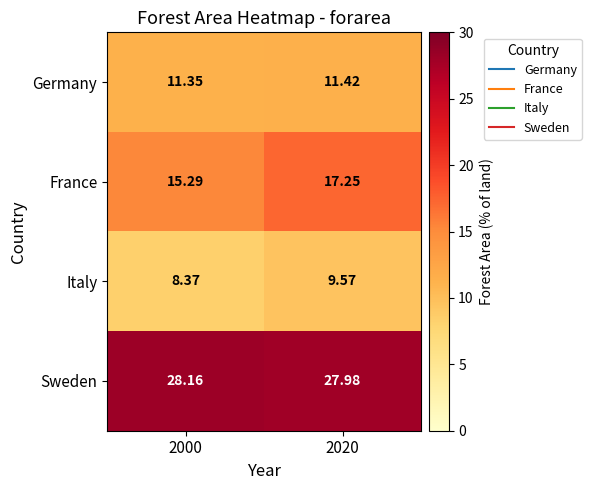

What is the spread (max minus min) of values at 2020?

18.4